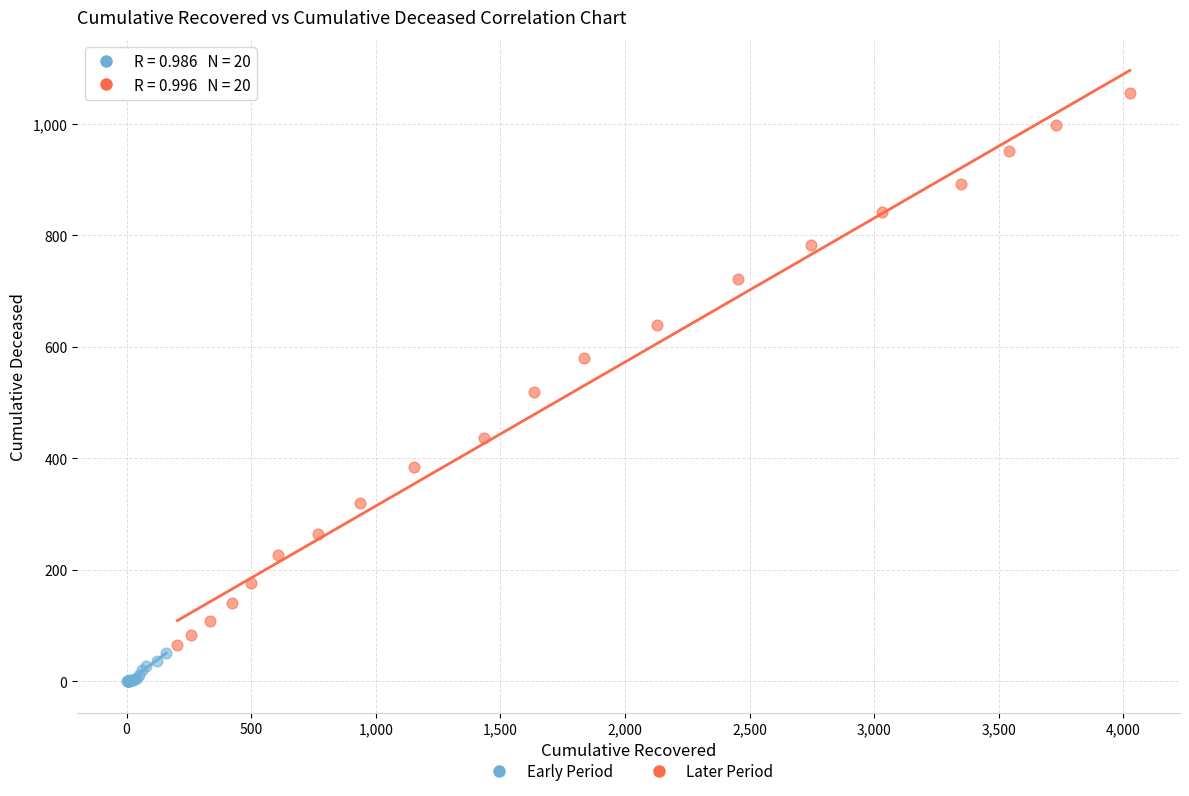

Which series has the largest Y range (max minus min)?

Later Period